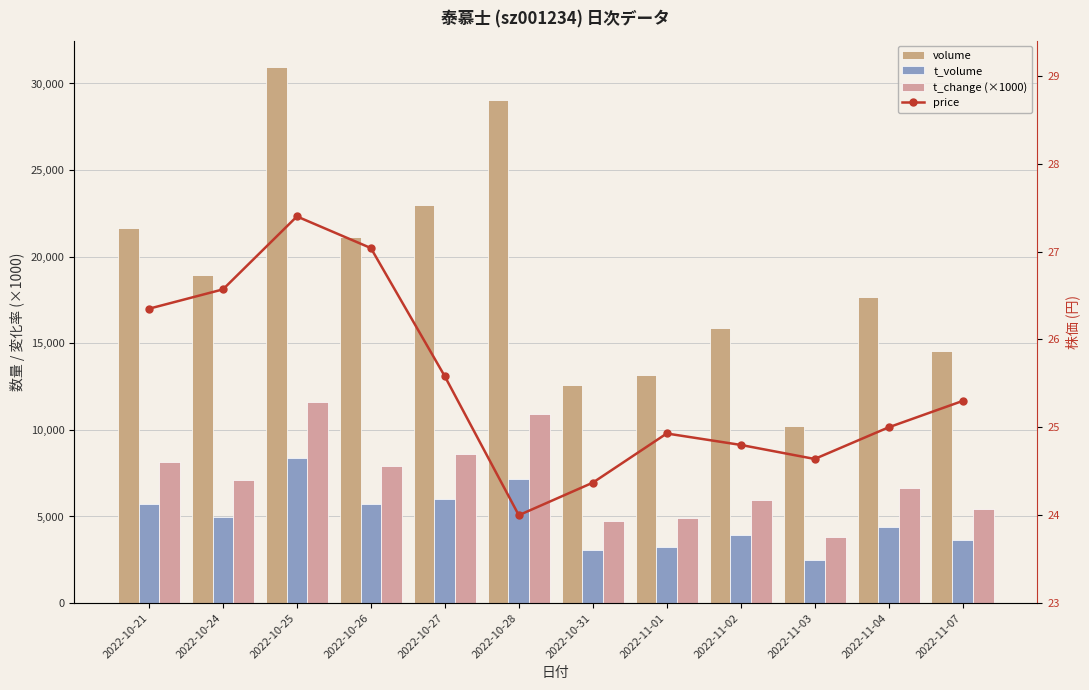

Which series has the largest range (max minus min)?

volume